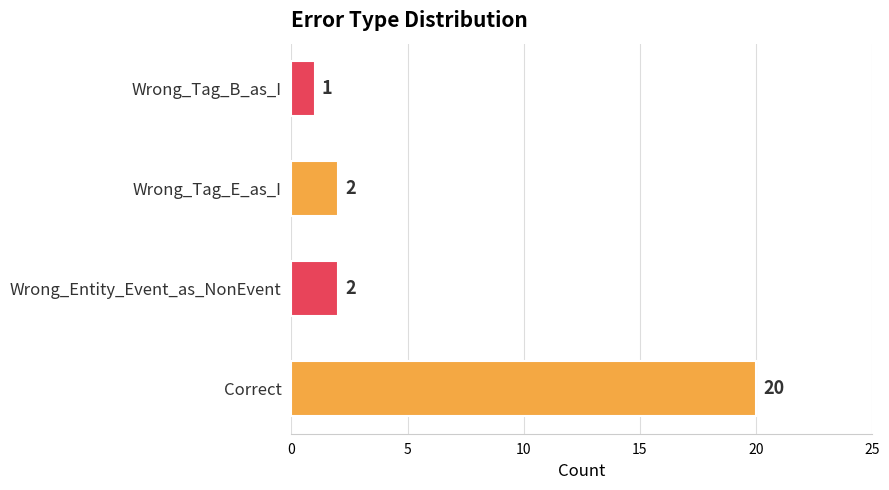

What is the smallest value displayed?

1